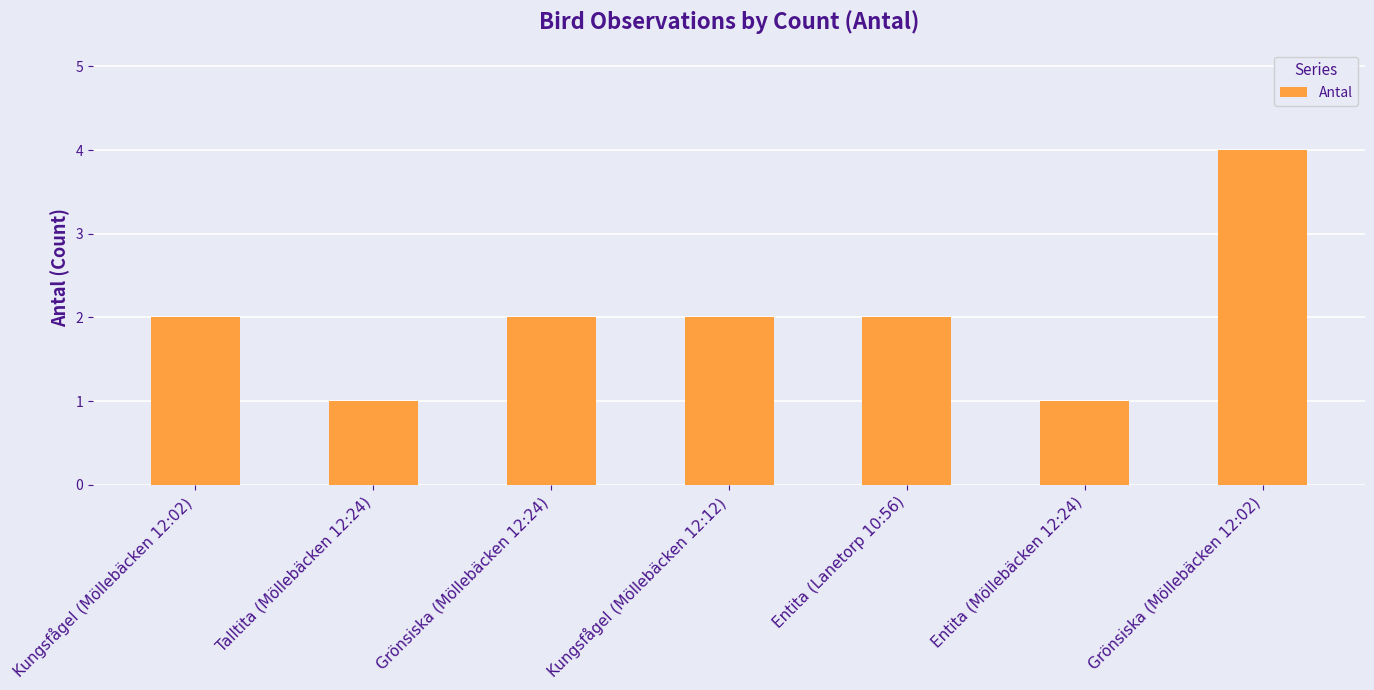

Which category has the highest value across all series?

Grönsiska (Möllebäcken 12:02)